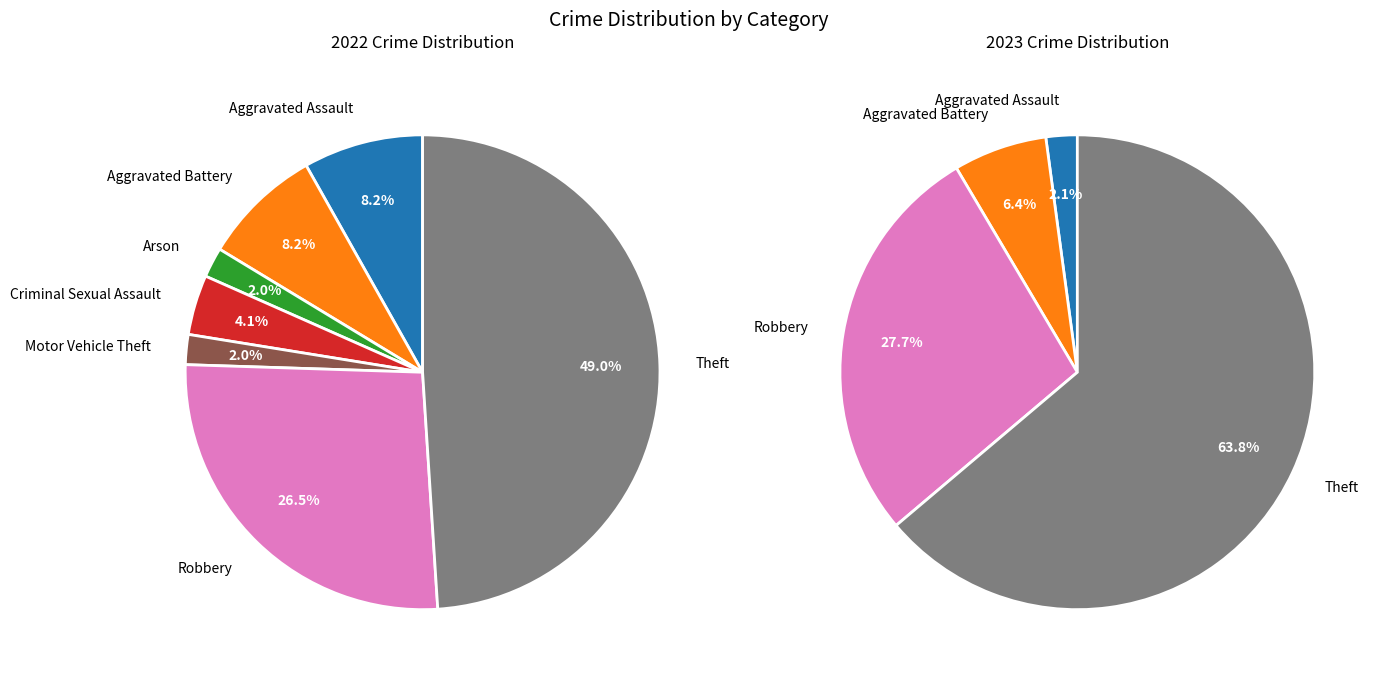

Does 6 represent more than half of the total?

No